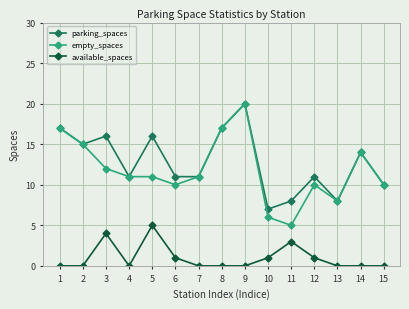

True or false: empty_spaces has more than 0 points higher than both neighbors.

True